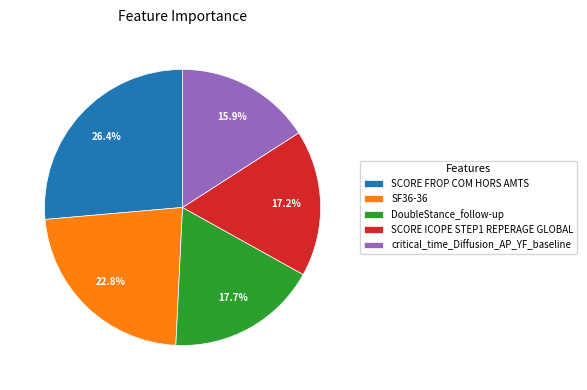

True or false: DoubleStance_follow-up accounts for 32% of the total.

False